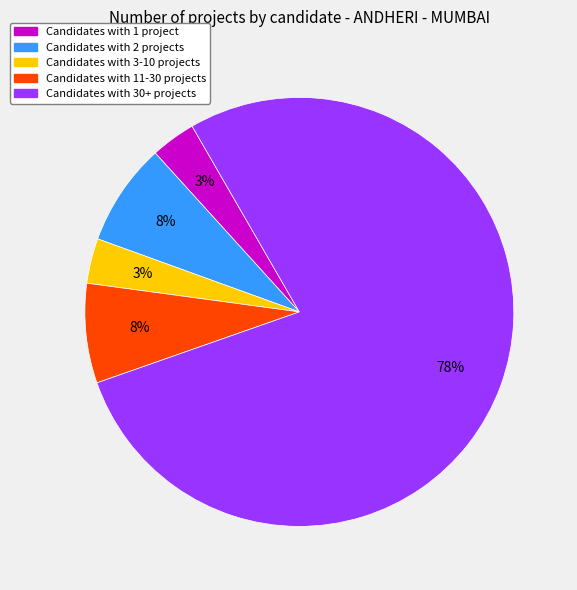

To the nearest percent, what is the difference between the largest and smallest slice percentages?

75%